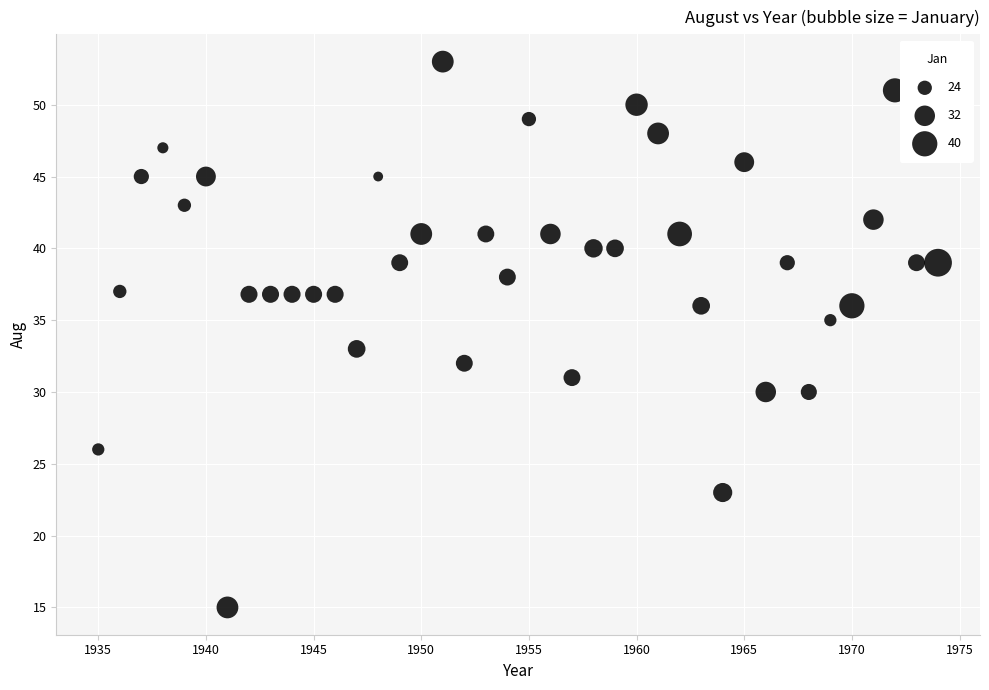

What is the range of X values (max minus min)?

39.0